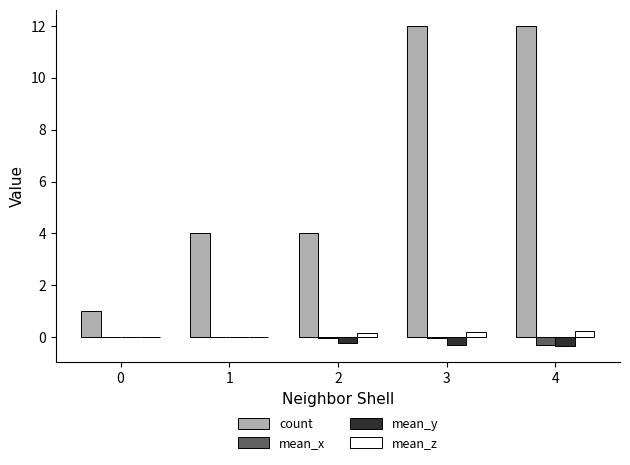

Read the count value at 0.

1.0